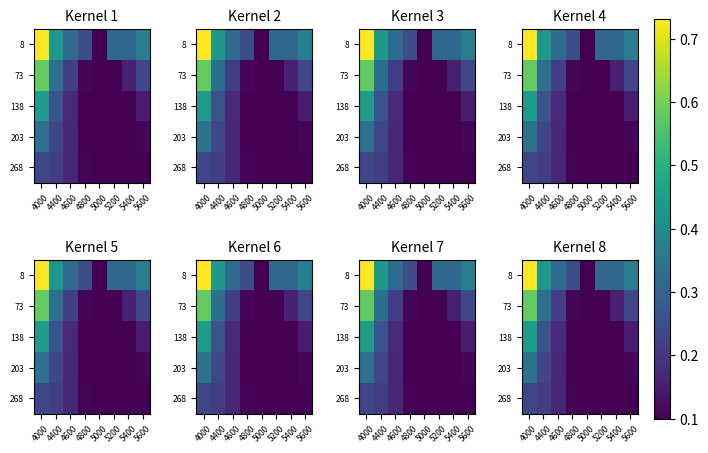

What is the sum of the 203 values at 5000 and 4600?

0.3